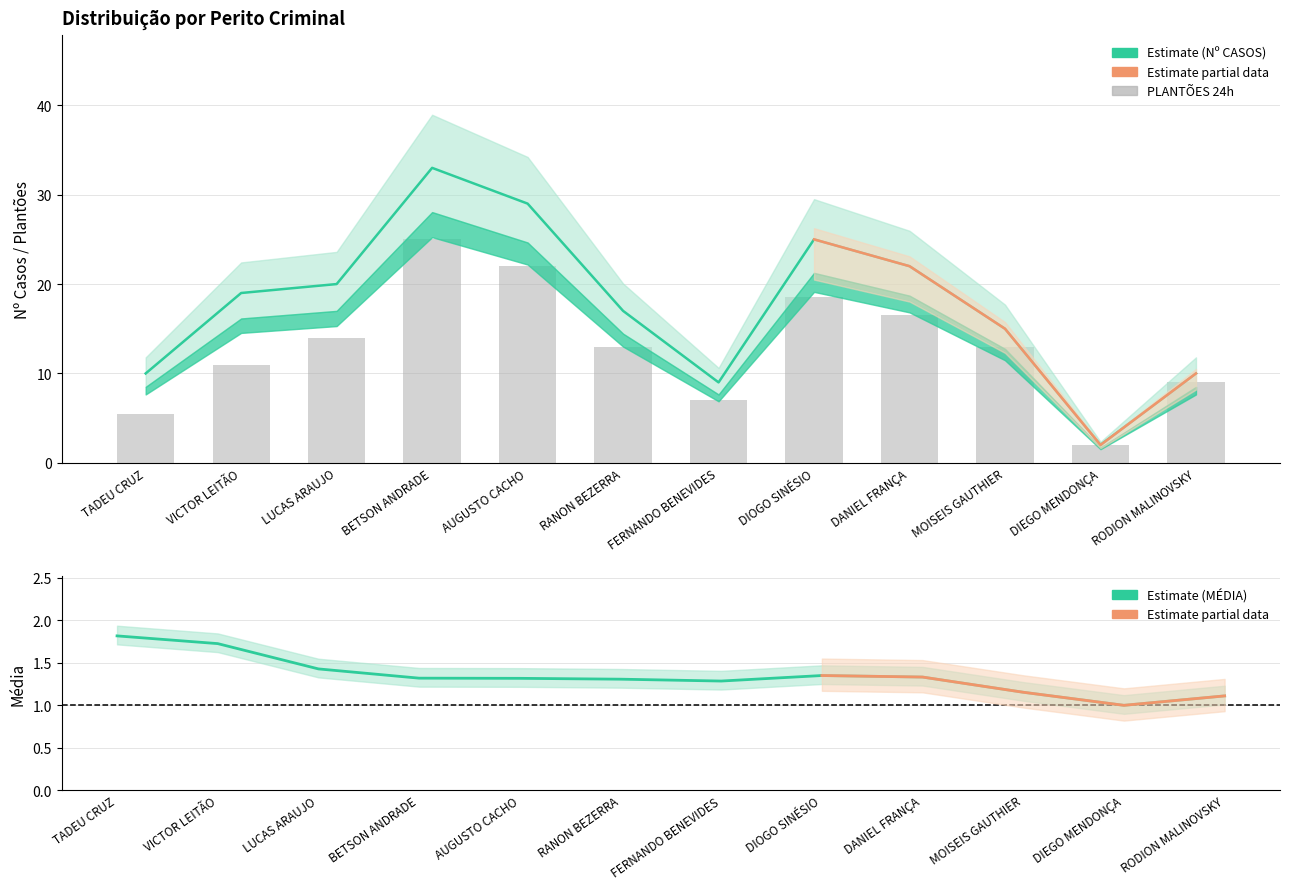

What is the maximum value for PLANTÕES 24h?

25.0